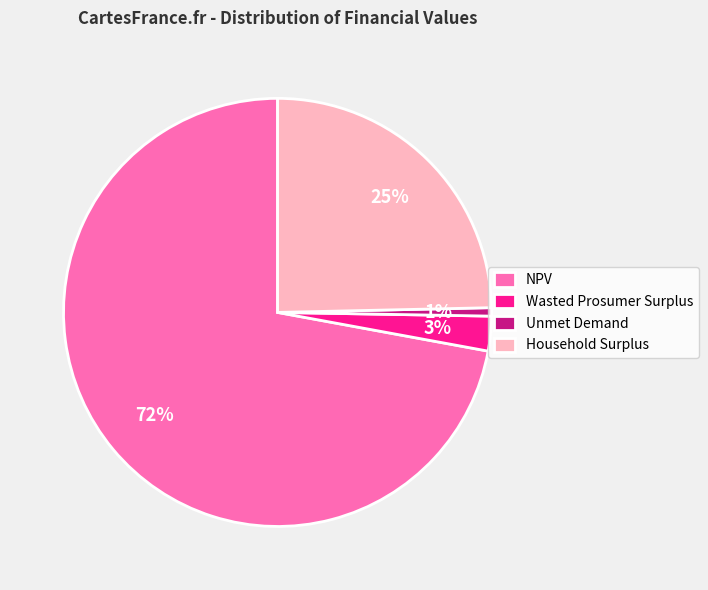

Is the sum of Wasted Prosumer Surplus and NPV greater than half?

Yes